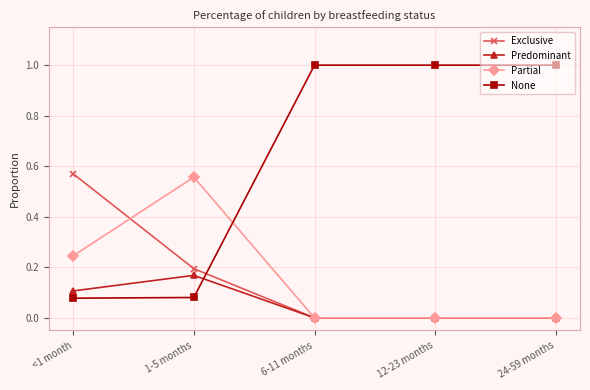

After their last crossing, which series has the higher values: None or Exclusive?

None